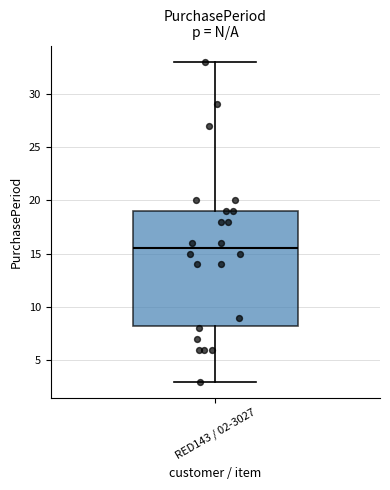

Transcribe this box plot: give where the median line is, the range the box spans, and where the two whiskers end, as read against the y-axis. The values are not printed on the chart, so give them approximately, as read against the axis.

median 15.5, box 8.5 to 19.0, whiskers 3.0 to 33.0